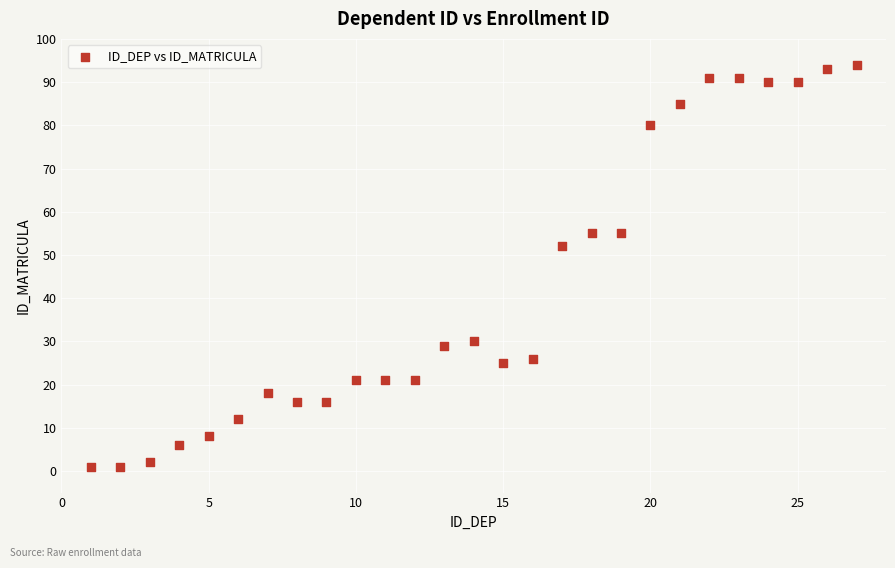

What is the range of Y values (max minus min)?

93